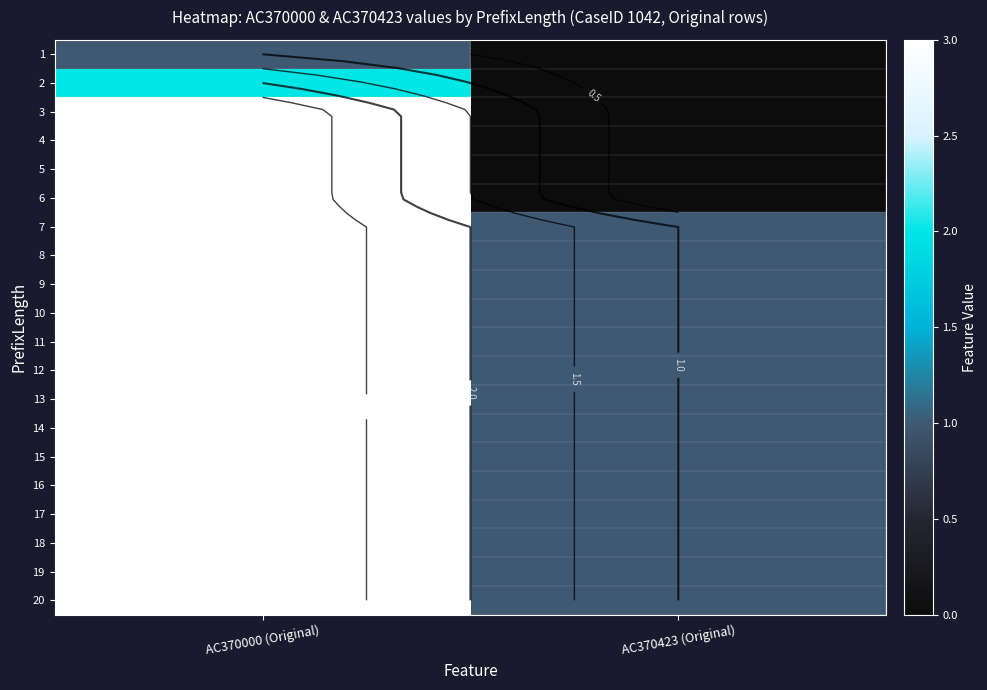

What is the difference between the 13 values at AC370000 (Original) and AC370423 (Original)?

2